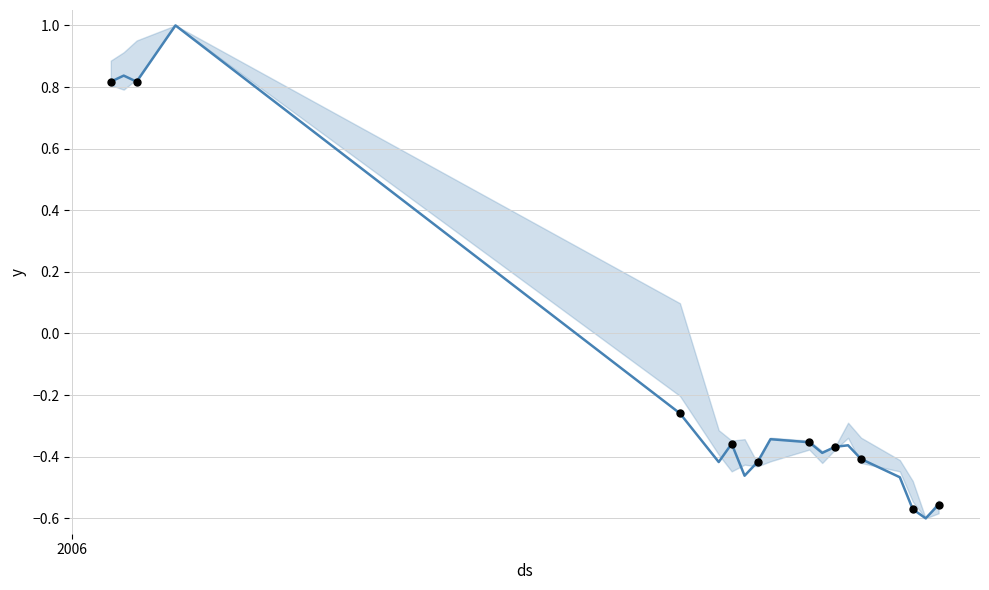

At which category is the sum across all series the highest?

2006-01-09